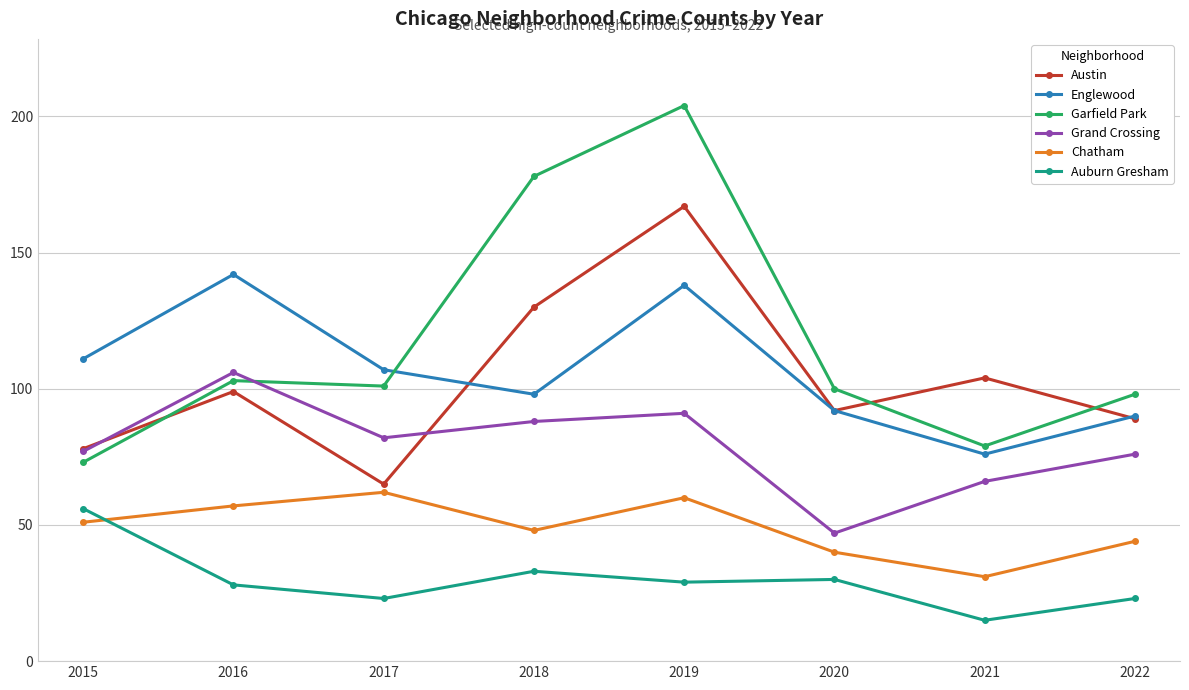

True or false: Chatham and Garfield Park intersect in this chart.

False